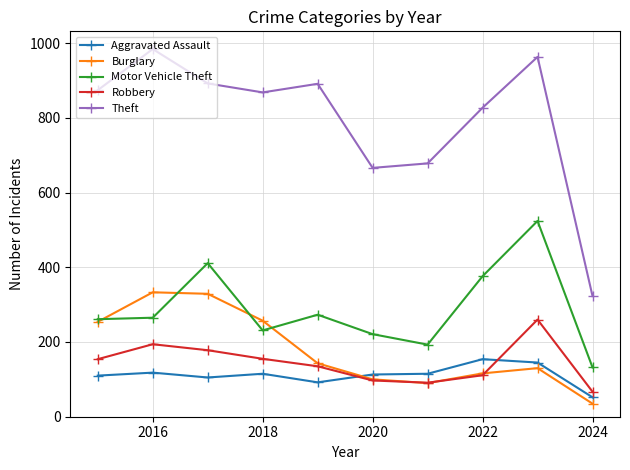

What is the value of the Motor Vehicle Theft point at the 9th from the left?

524